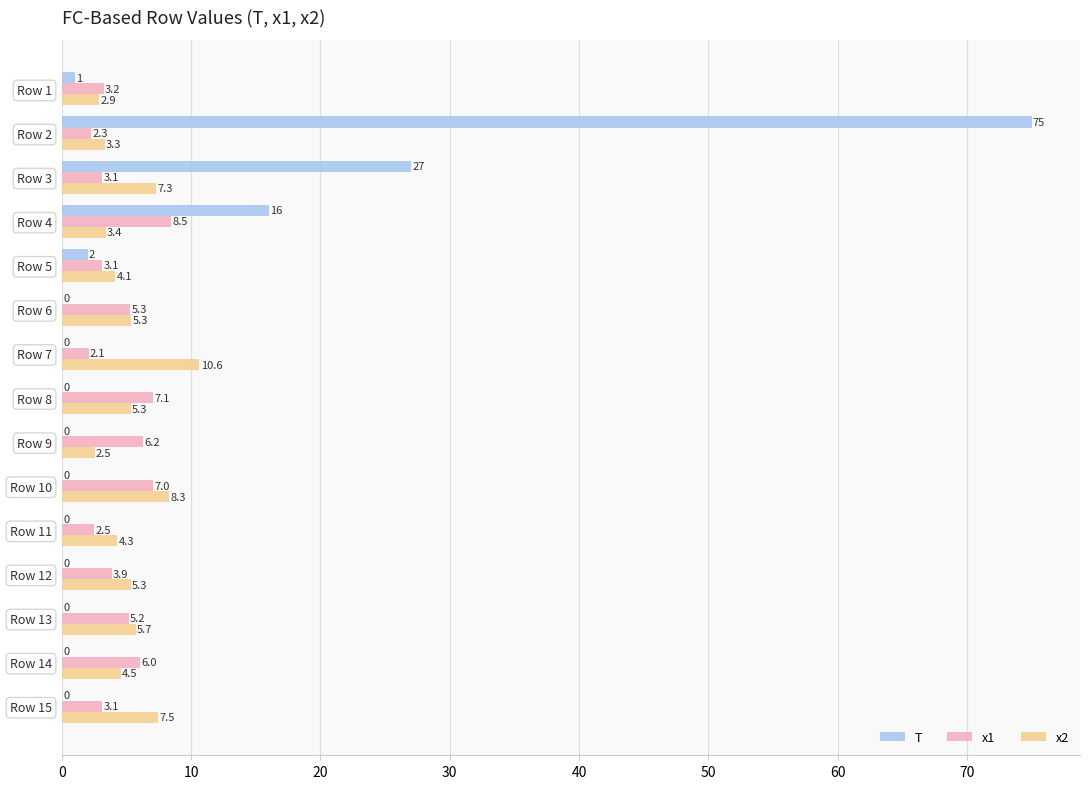

Is the value of x2 at Row 13 greater than the value of x1 at Row 4?

No